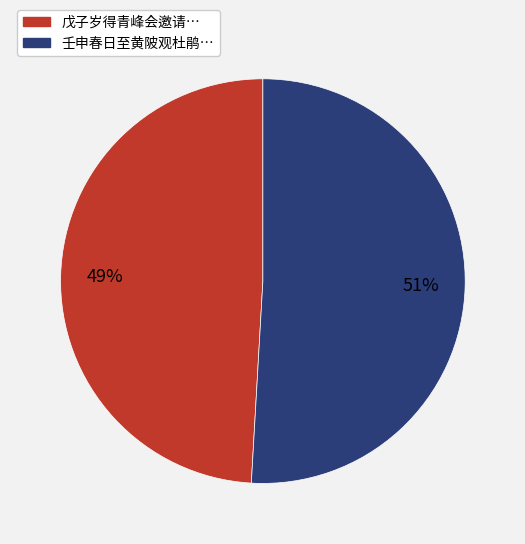

Is there a majority slice in this chart?

Yes